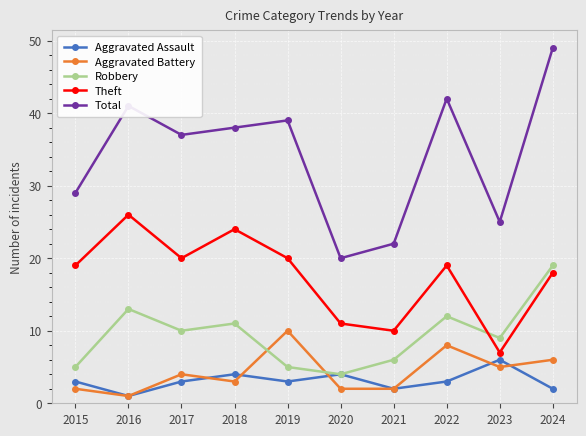

What is the value of the Aggravated Battery point at the 1st from the left?

2